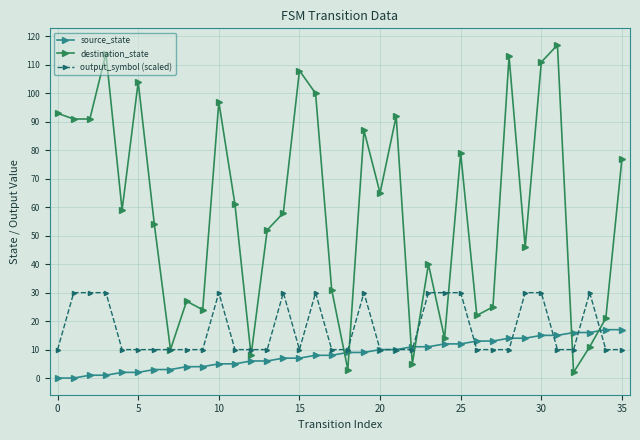

What is the maximum value for source_state?

17